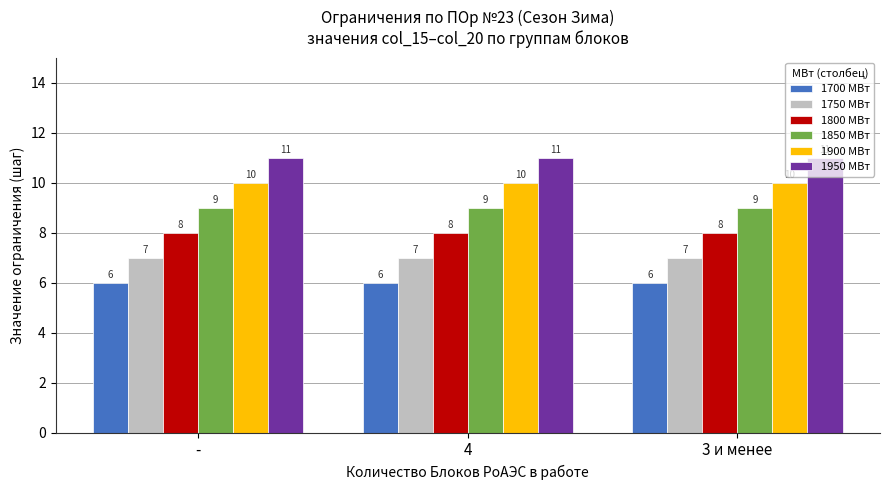

What is the greatest value displayed?

11